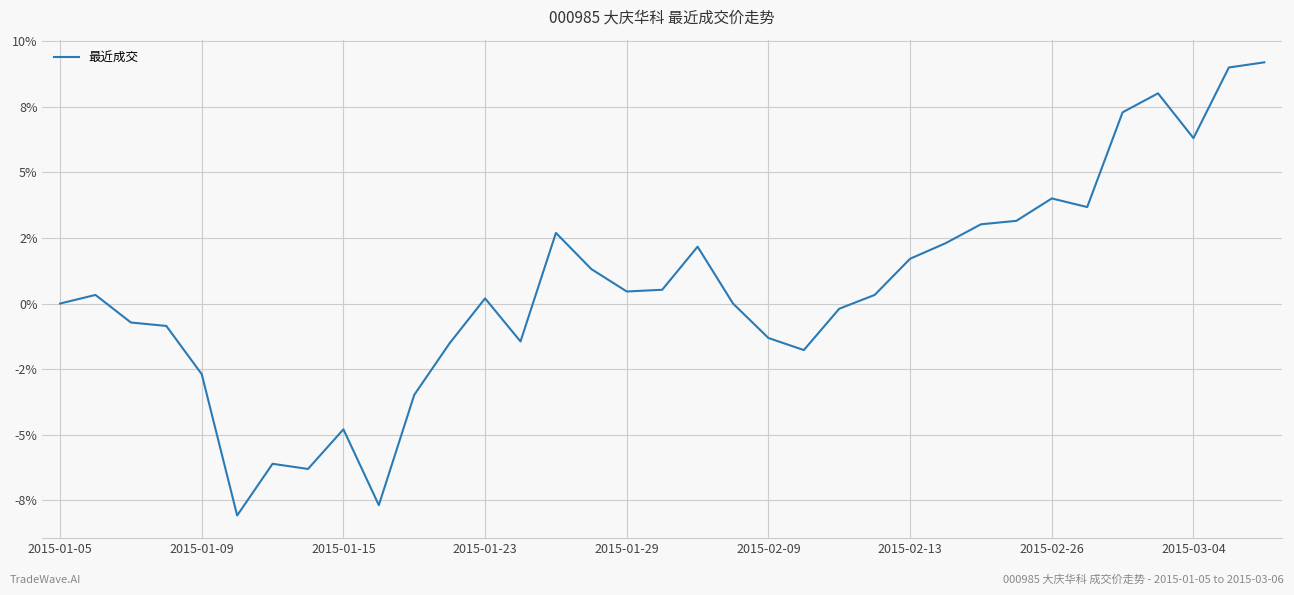

How many negative values are there?

14